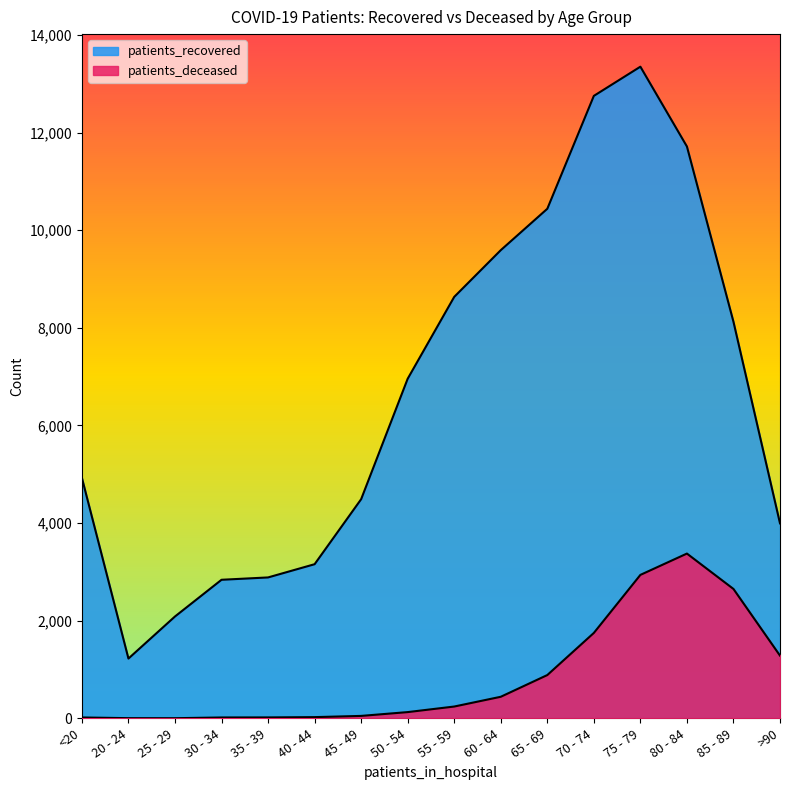

What is the difference between the highest and lowest values at 70 - 74?

11003